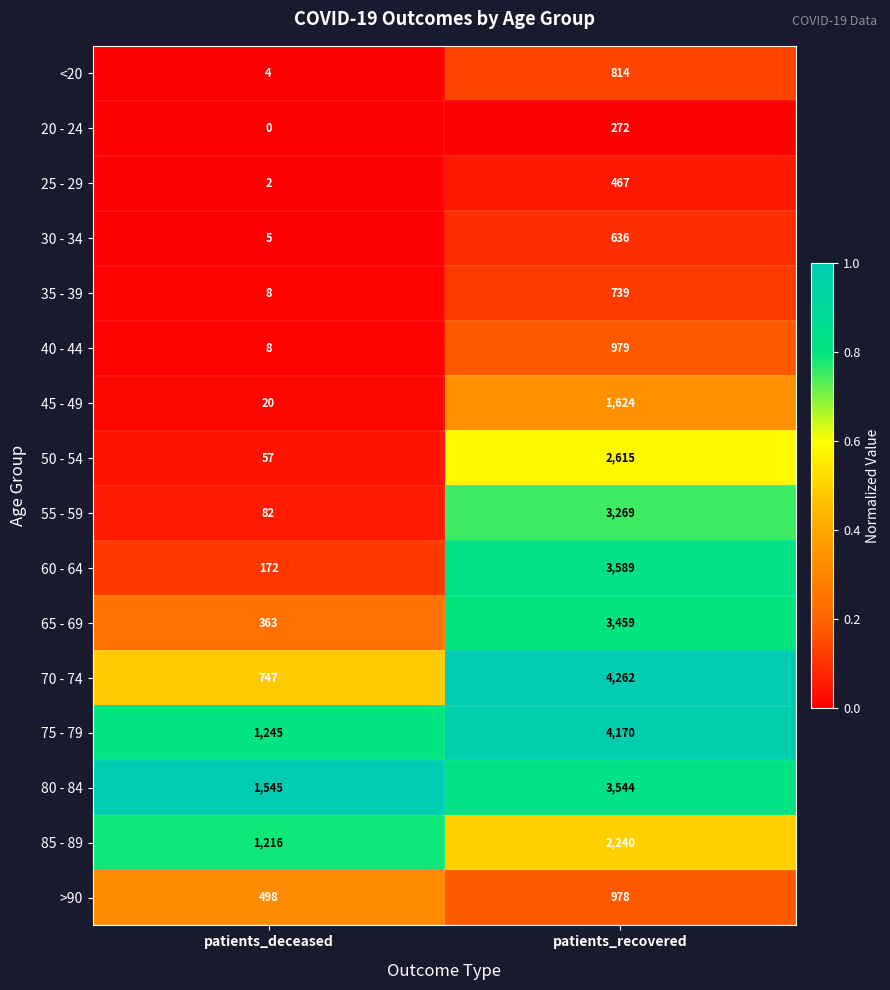

What is the difference between the highest and lowest values at patients_deceased?

1545